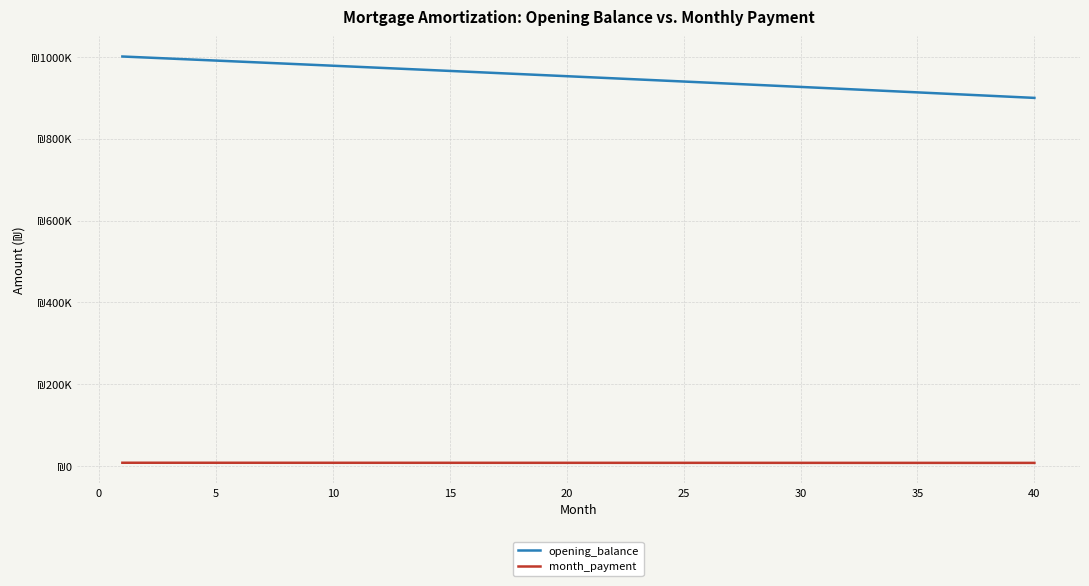

Is this an area chart (filled region under the line)?

No